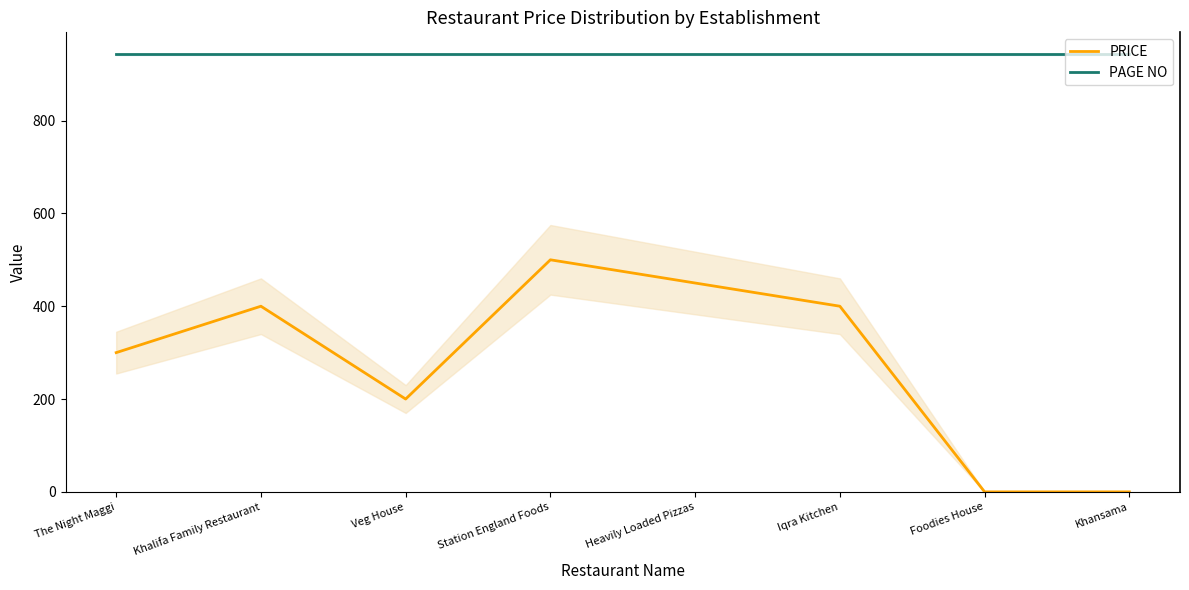

At which category does PRICE reach its first local peak?

Khalifa Family Restaurant